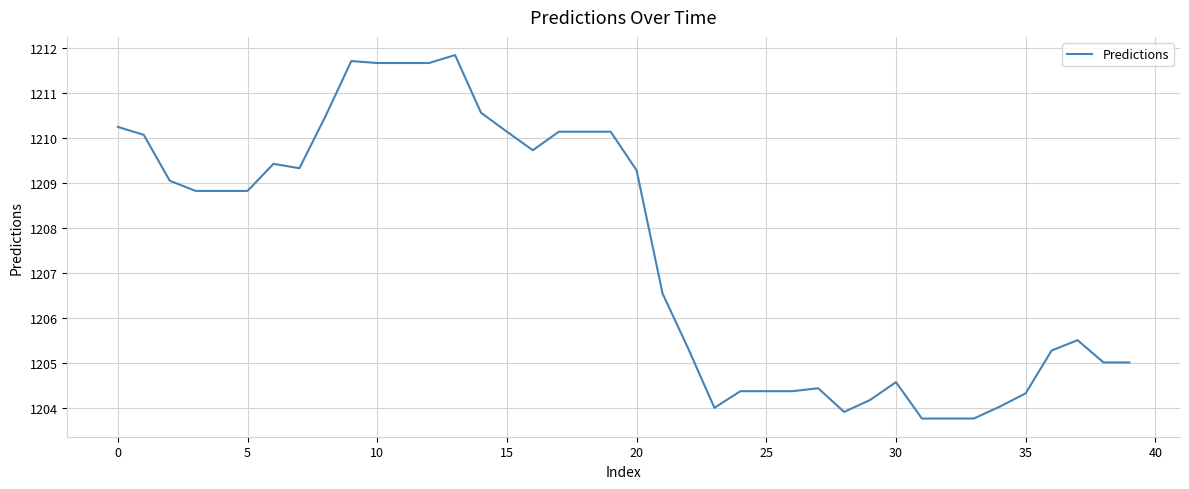

What is the minimum value shown in the chart?

1203.8